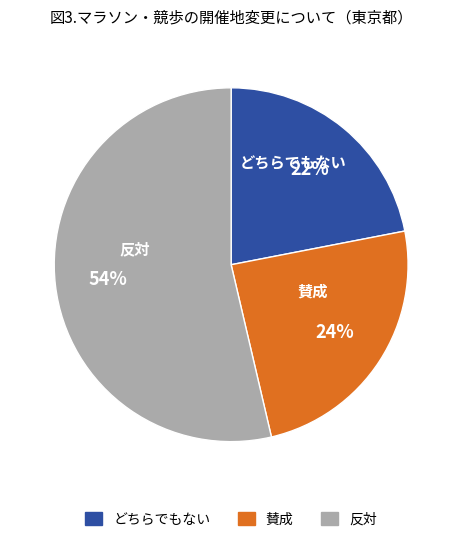

Is there a majority slice in this chart?

Yes